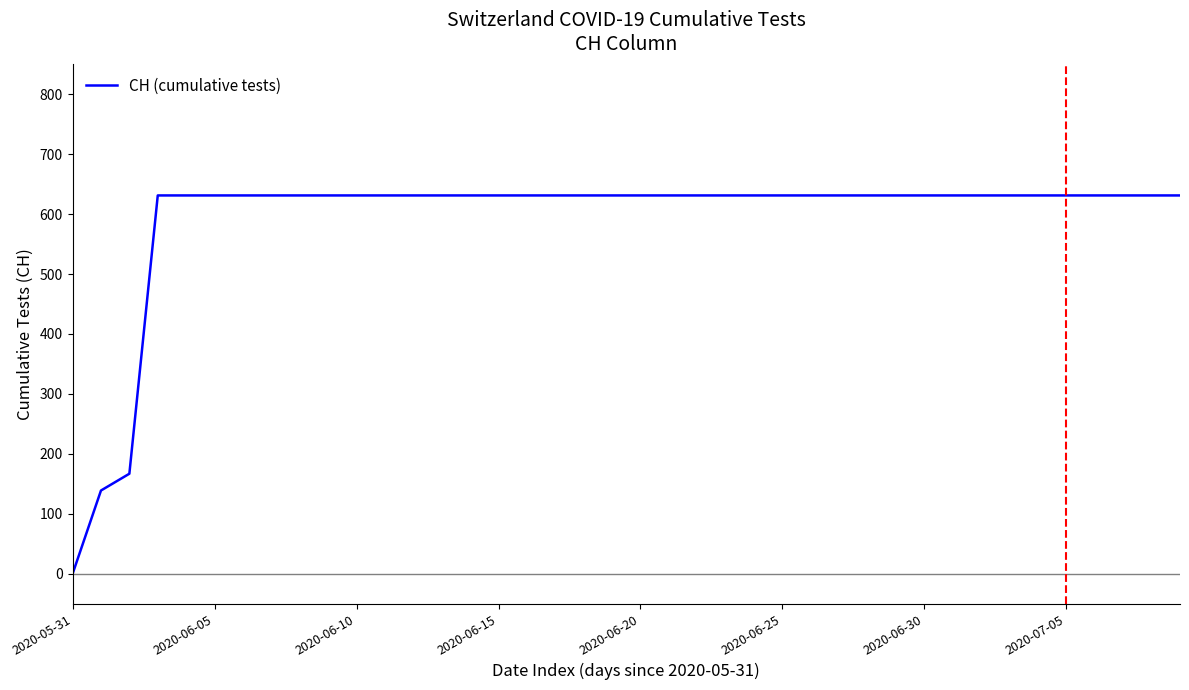

What is the difference between the maximum and minimum values?

631